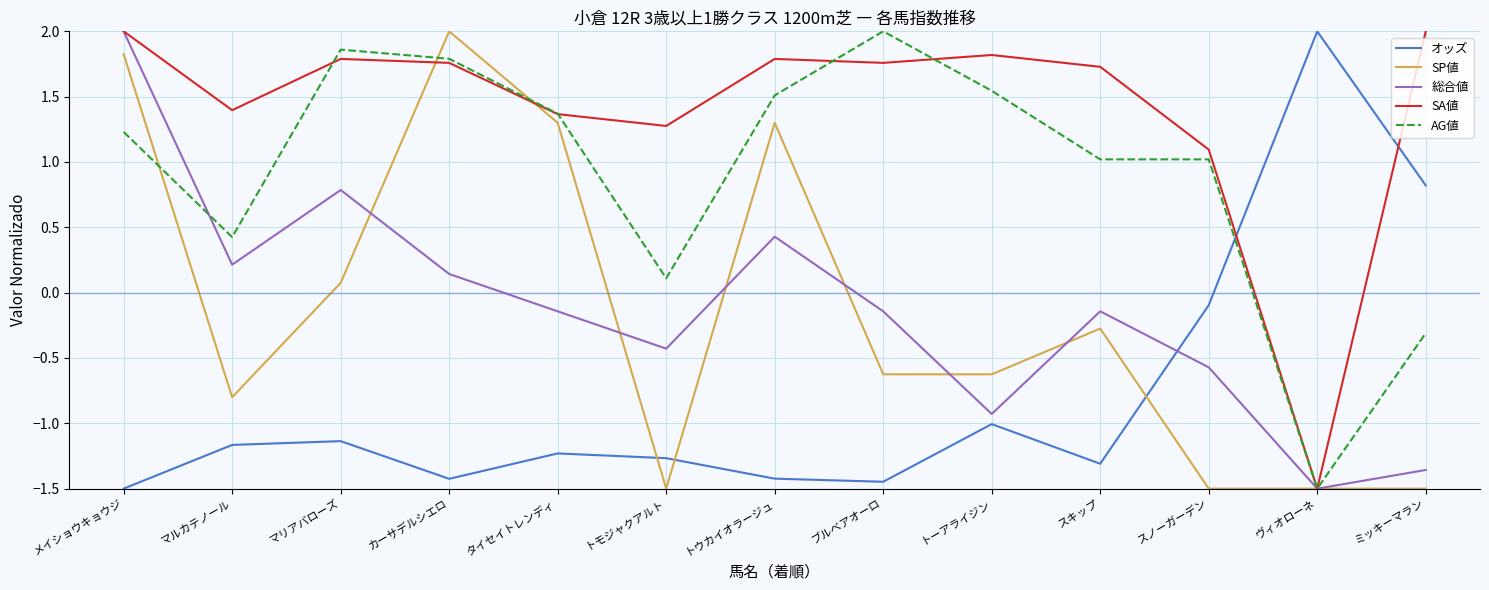

Which series has the largest total across all categories?

SA値